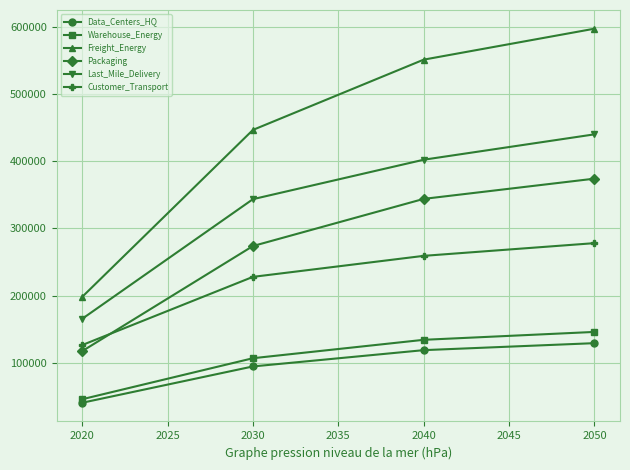

What is the highest value of the Freight_Energy series?

597275.7